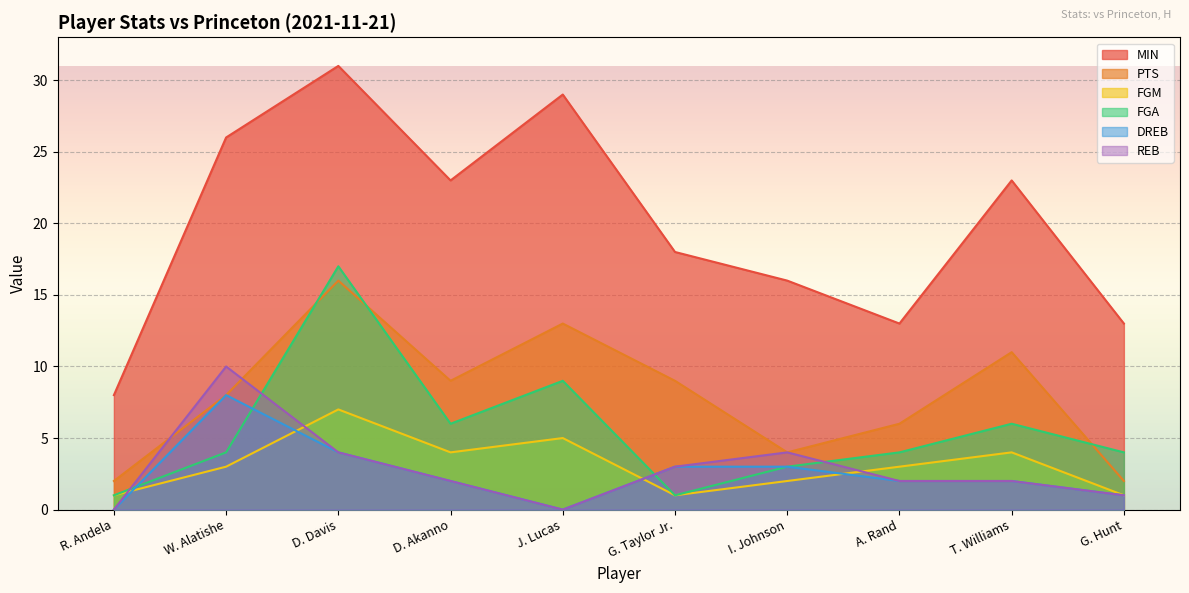

List the labels in order of REB value, smallest first.

R. Andela, J. Lucas, G. Hunt, D. Akanno, A. Rand, T. Williams, G. Taylor Jr., D. Davis, I. Johnson, W. Alatishe